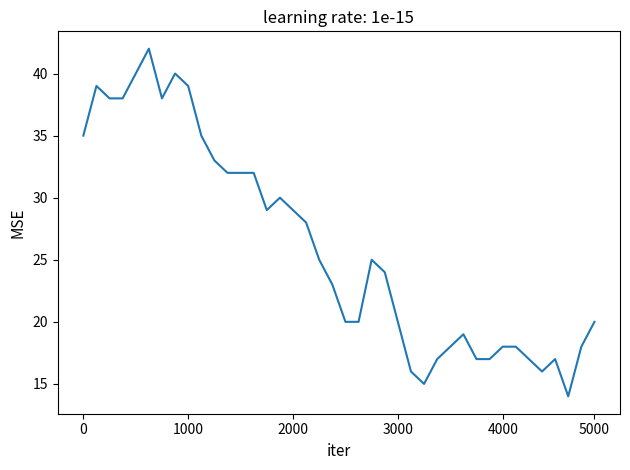

What is the smallest value displayed?

14